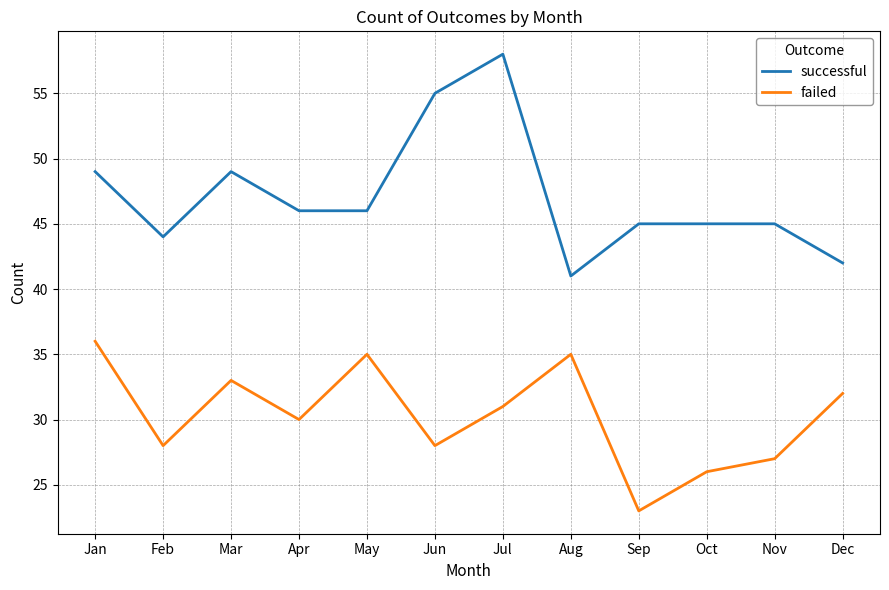

Which series has the largest total across all categories?

successful